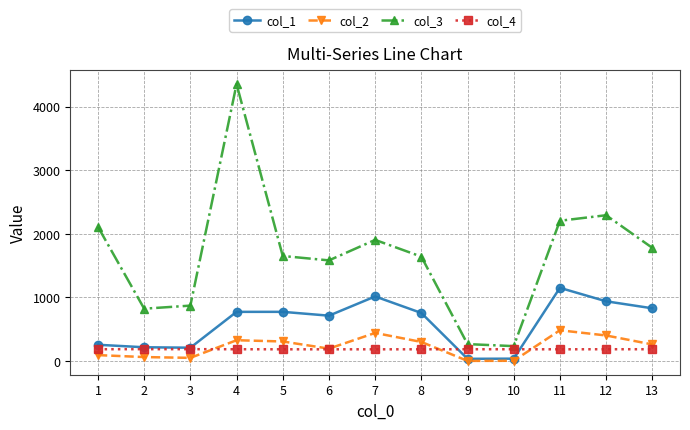

List the series in order of their peak value, lowest first.

col_4, col_2, col_1, col_3